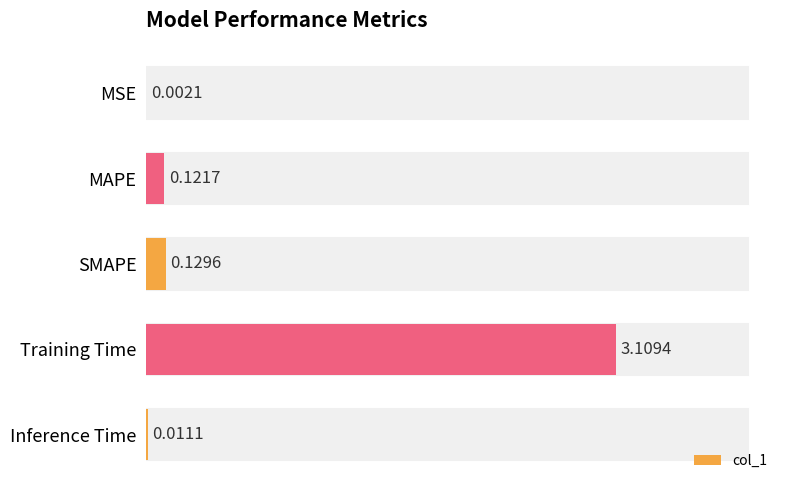

At which label is the value closest to 1?

SMAPE